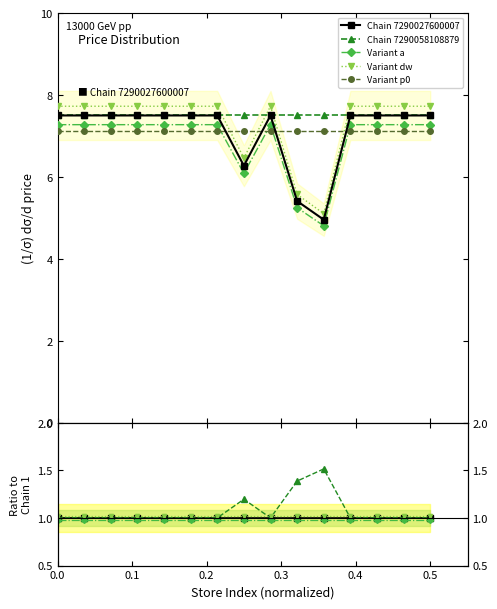

What is the label of the 6th point from the left?

0.5